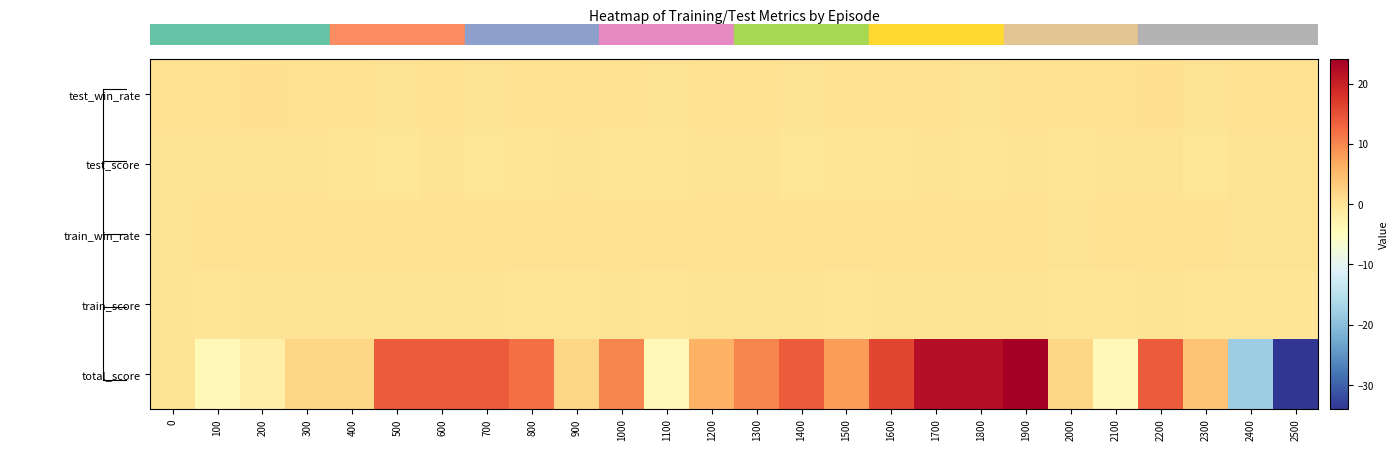

How many distinct data groups are displayed?

5